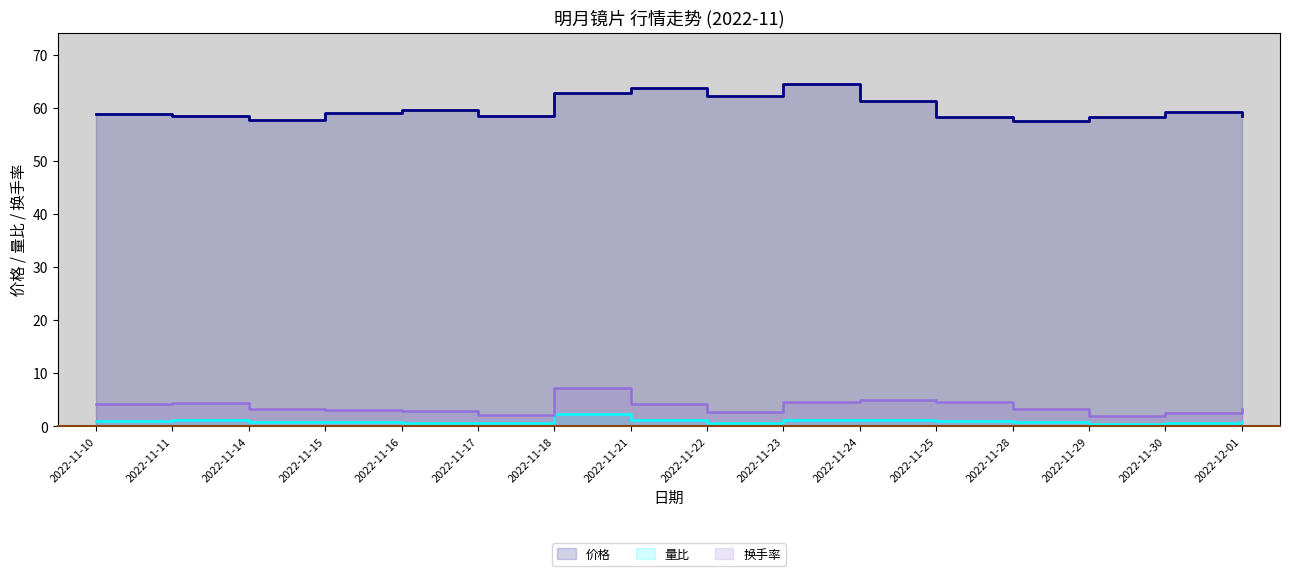

True or false: 价格 and 换手率 cross at least once.

False